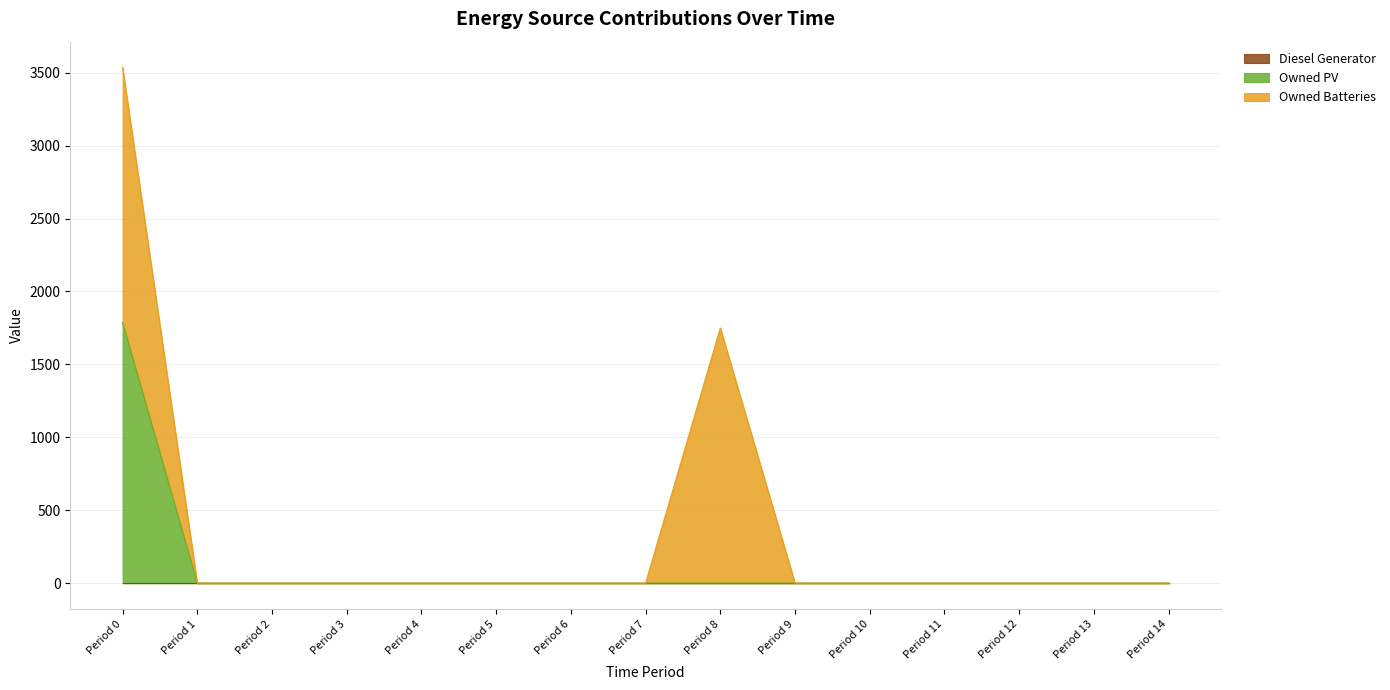

True or false: Owned Batteries and Owned PV intersect in this chart.

False